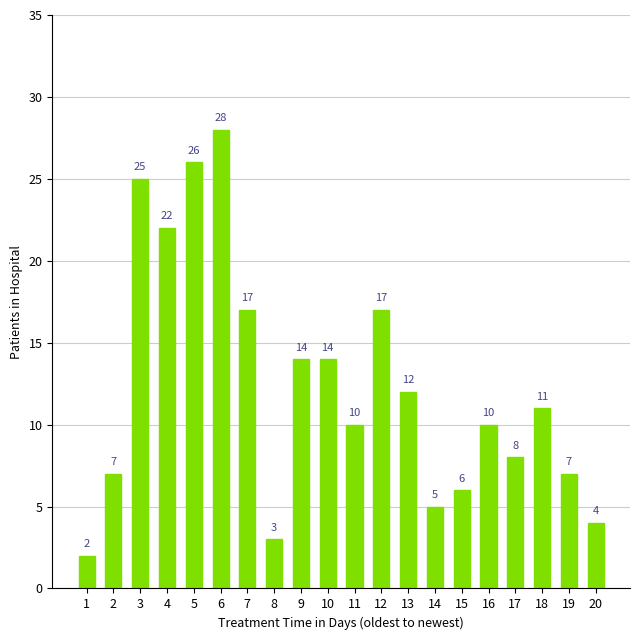

The value at 20 is 4. True or false?

True